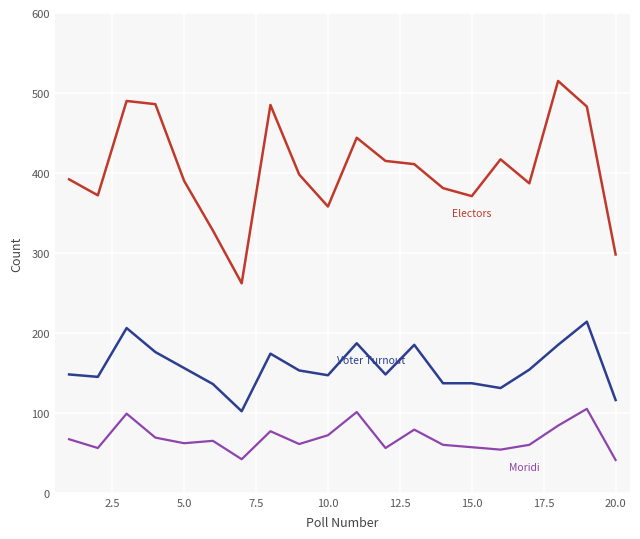

What is the greatest value displayed?

515